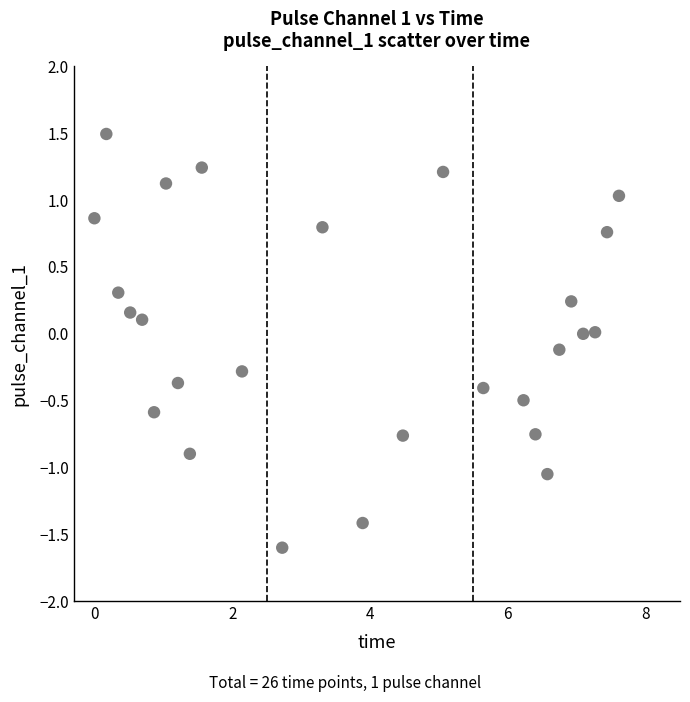

What is the range of Y values (max minus min)?

3.1